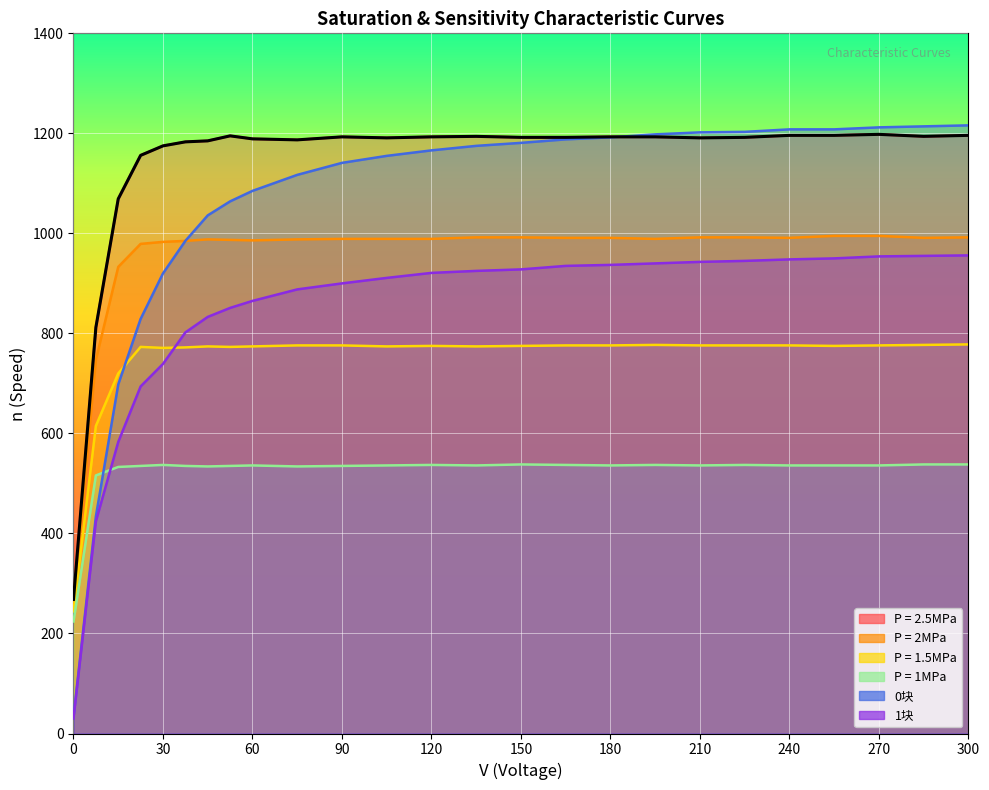

Between 225 and 240, which series saw the biggest shift?

0块